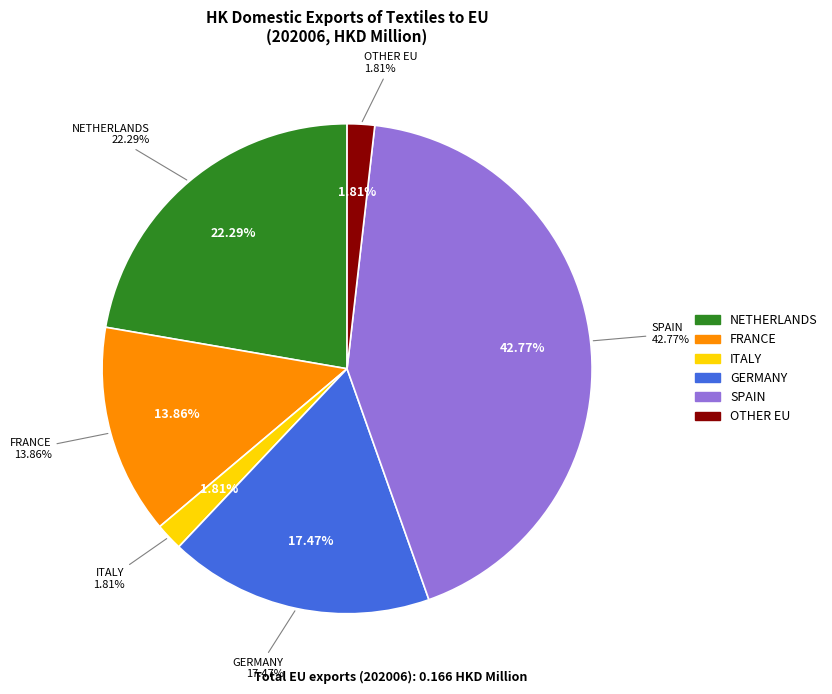

To the nearest percent, what percentage of the pie is NETHERLANDS?

22%